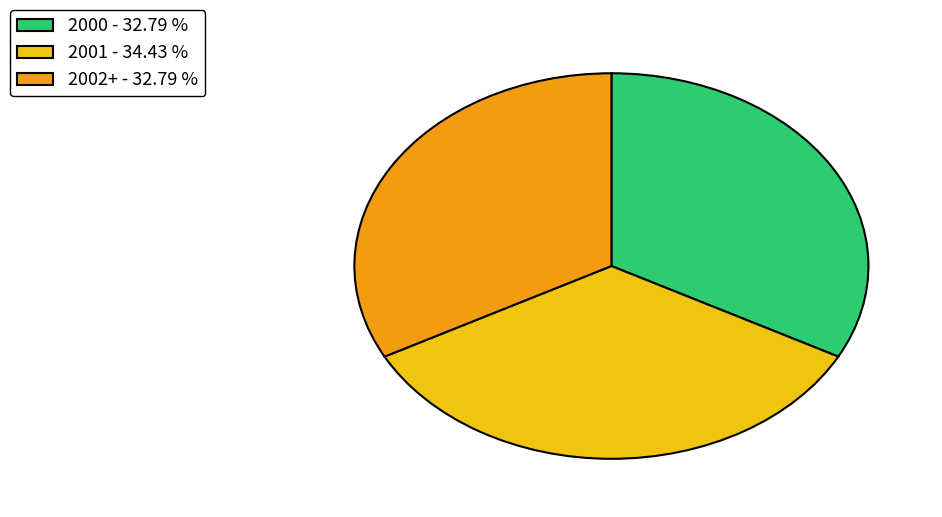

Does 2000 - 32.79 % account for over 50% of the chart?

No